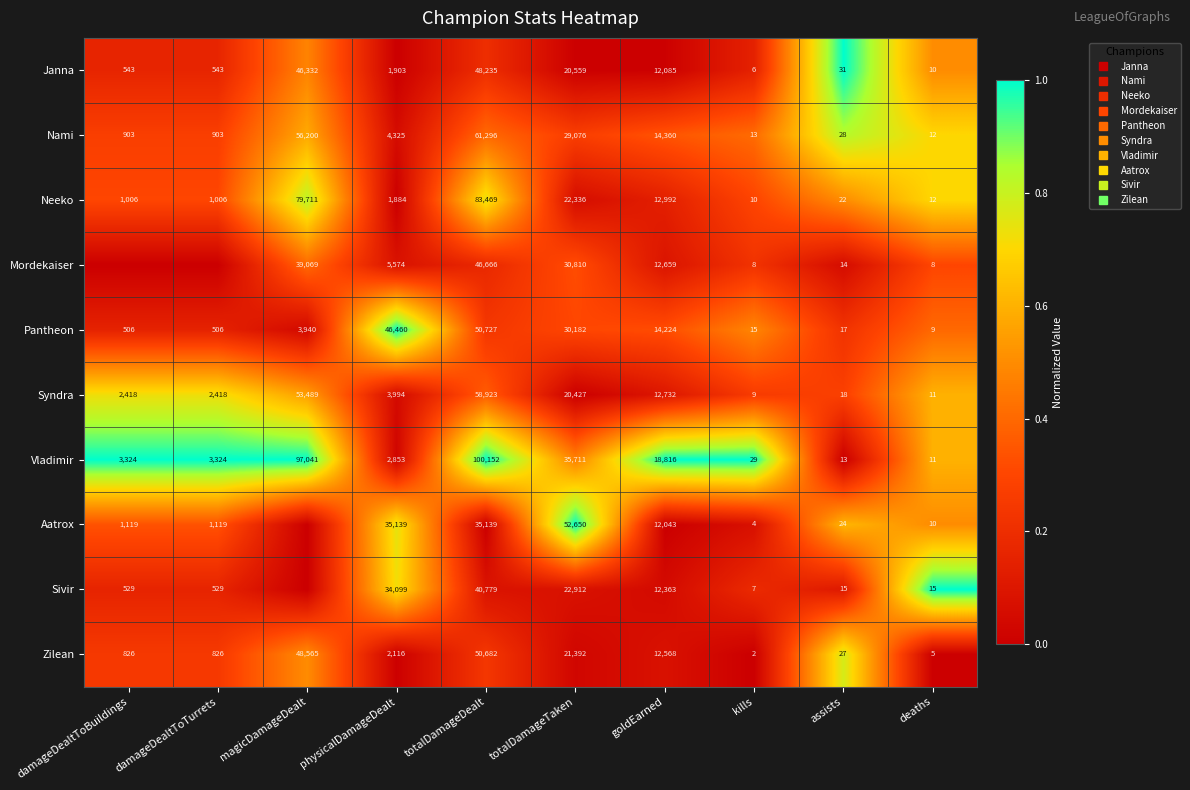

What is the total value across all series at totalDamageTaken?

2.5